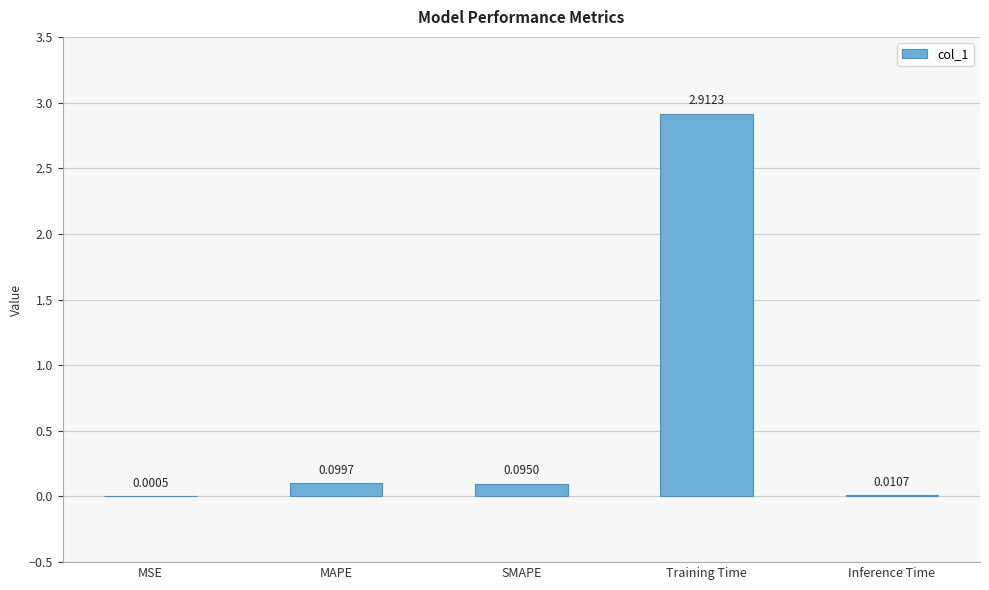

What is the sum of all values?

3.1